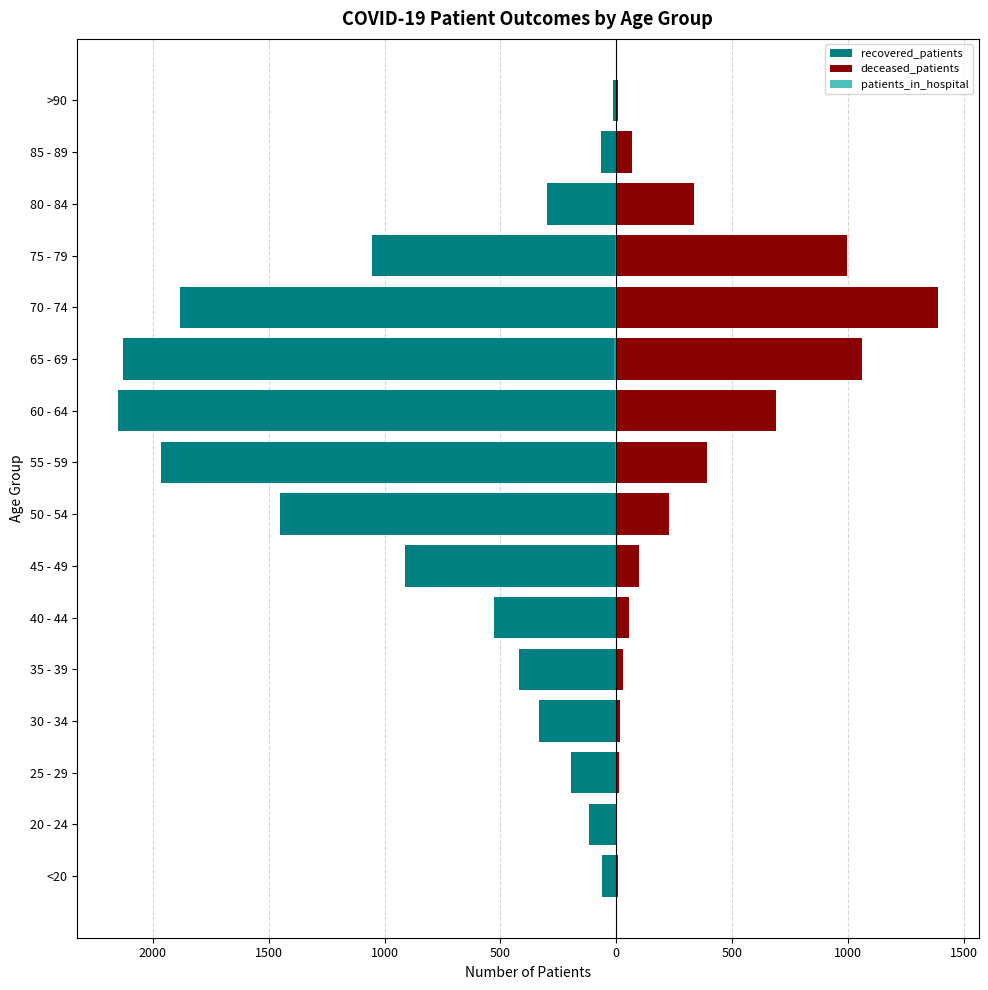

Does the chart contain stacked bars?

No